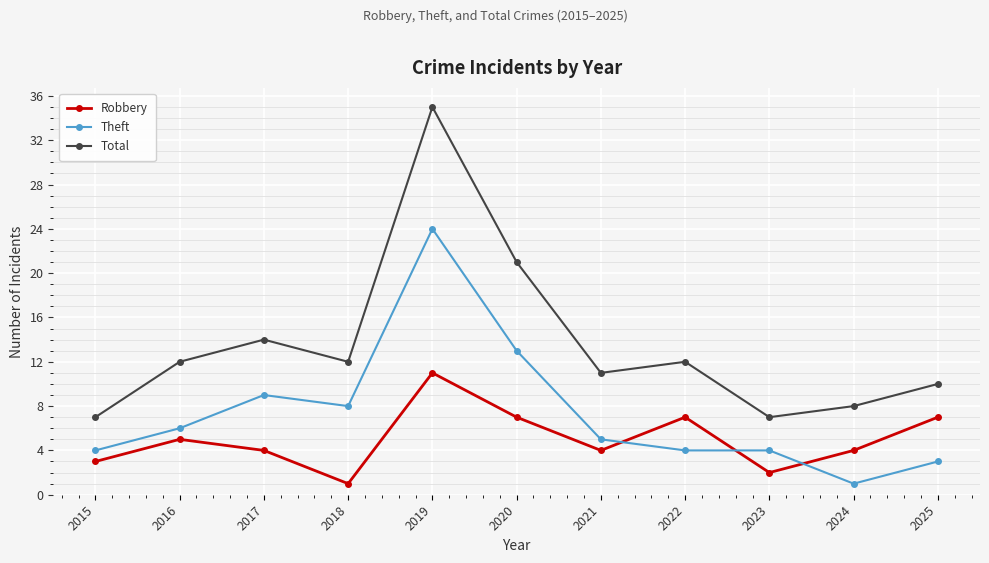

Where is the first local minimum for Robbery?

2018